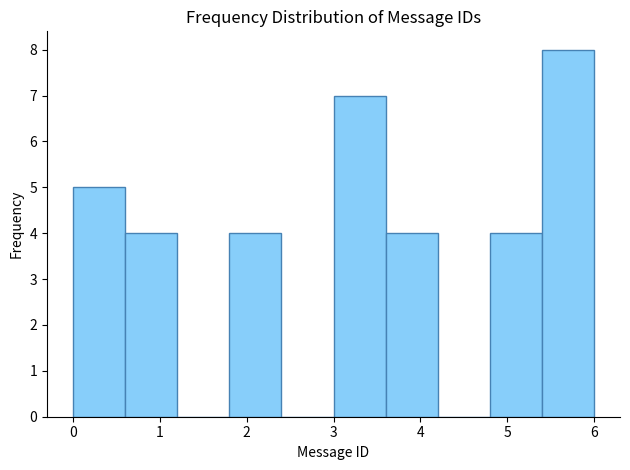

Which range on the x-axis has the tallest bar?

5.4 to 6.0